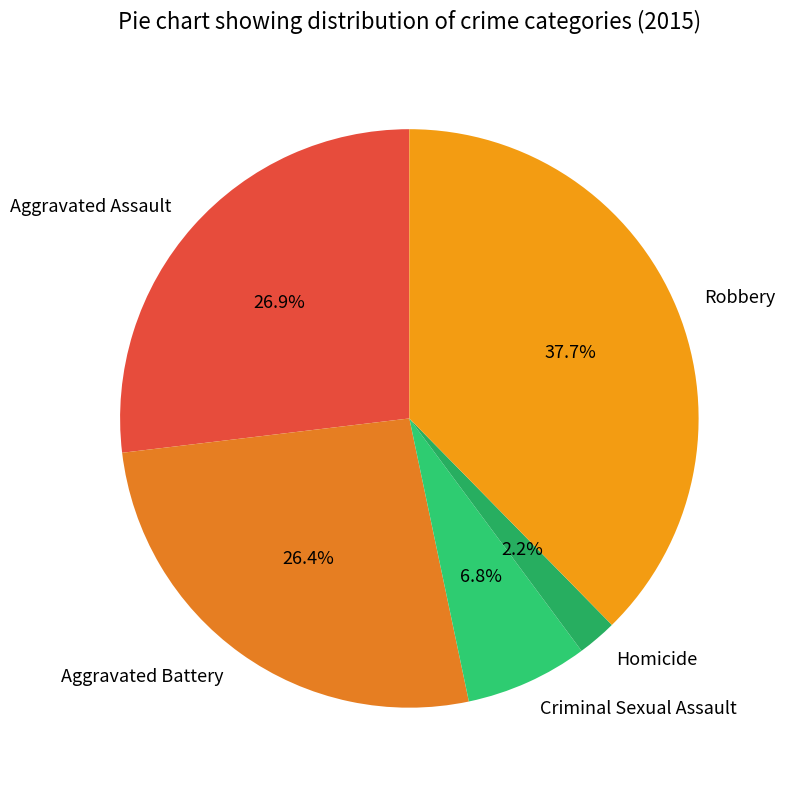

Which has a higher value, Criminal Sexual Assault or Aggravated Assault?

Aggravated Assault